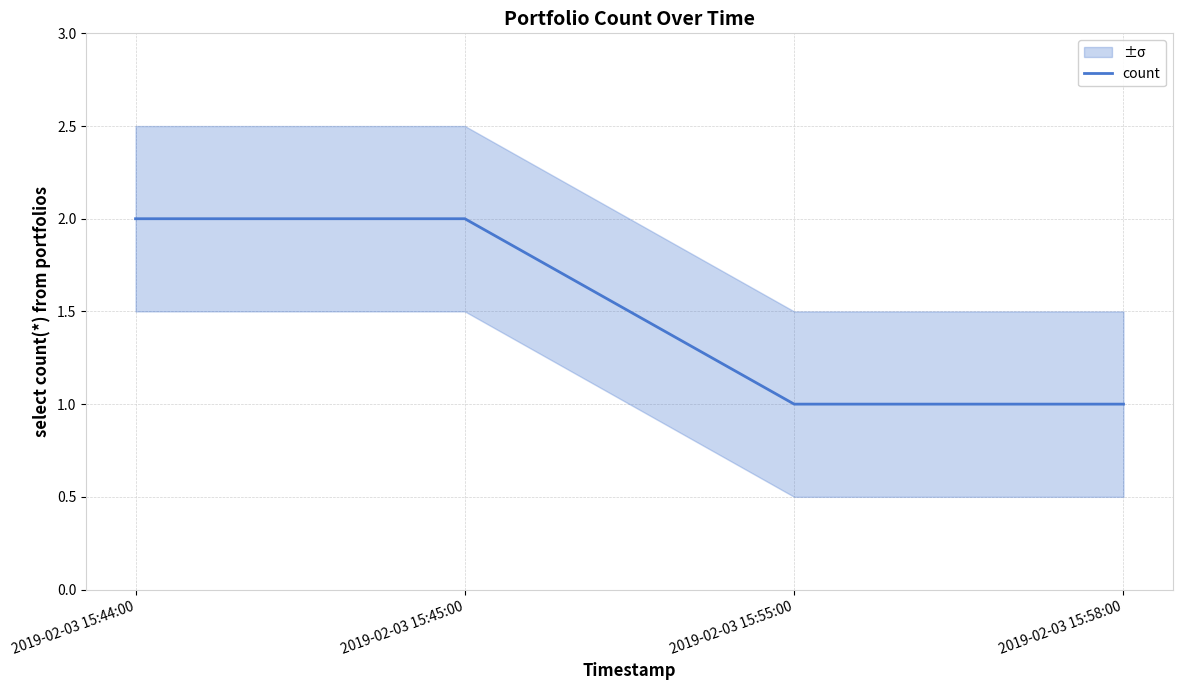

What is the average value?

2